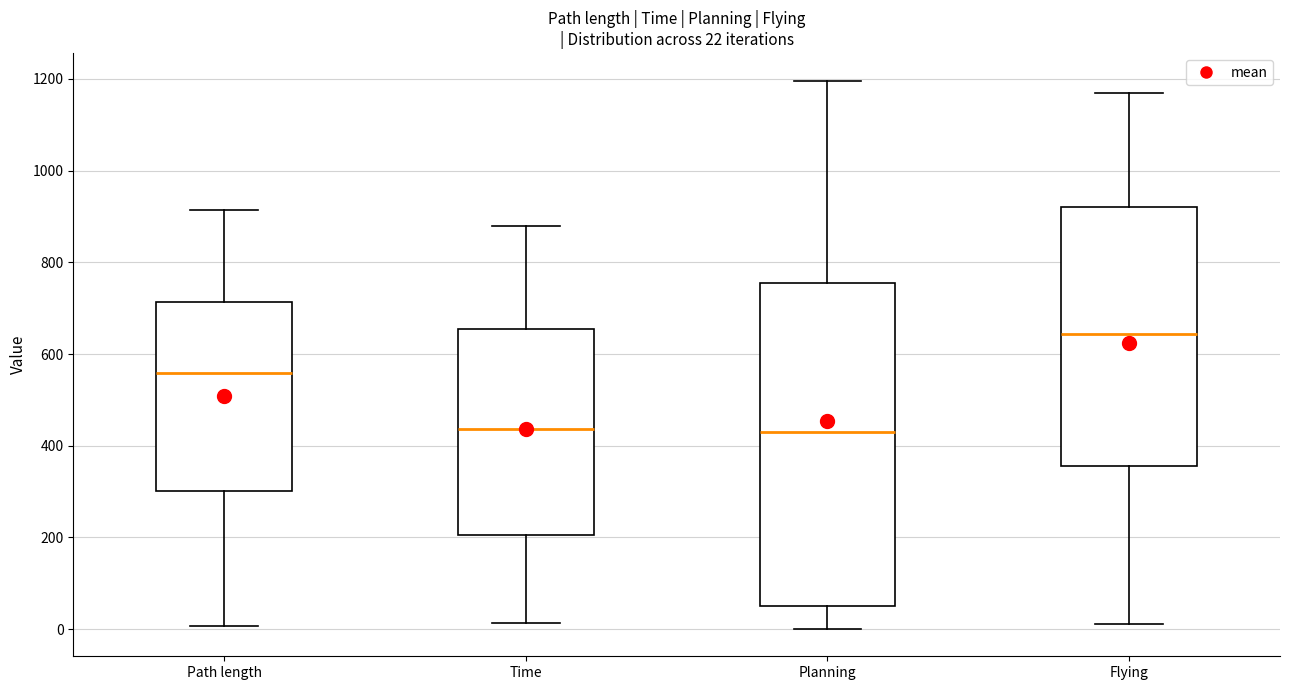

Which box has the highest median line?

Flying